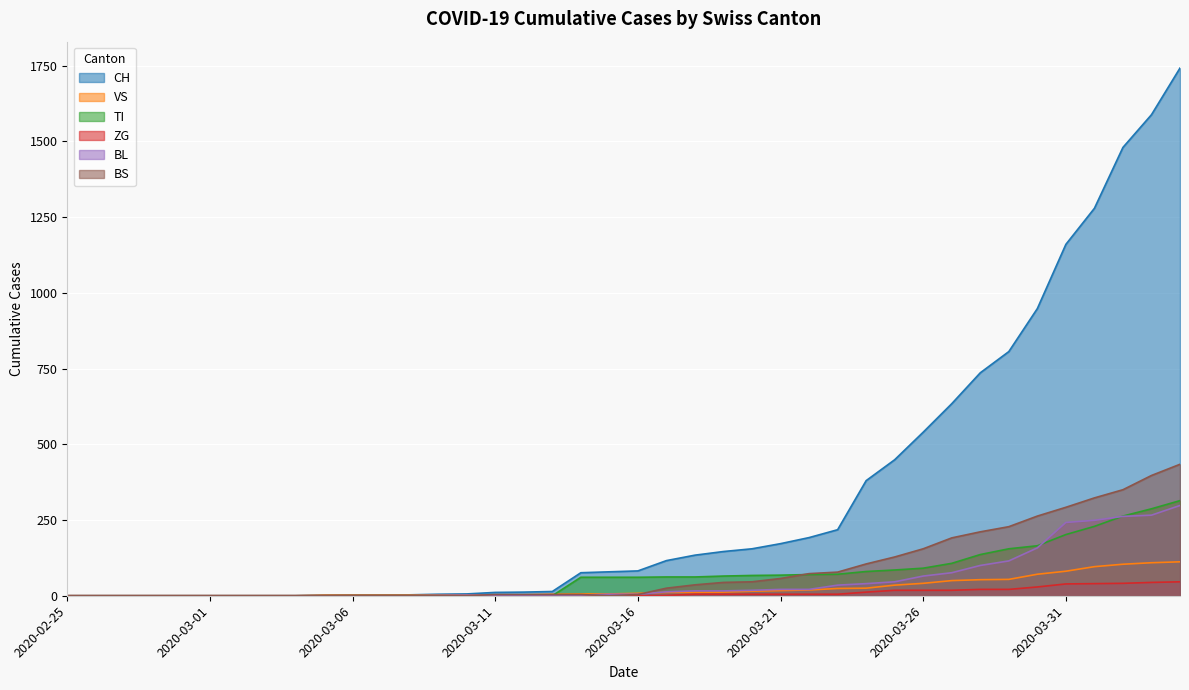

True or false: ZG and CH intersect in this chart.

False